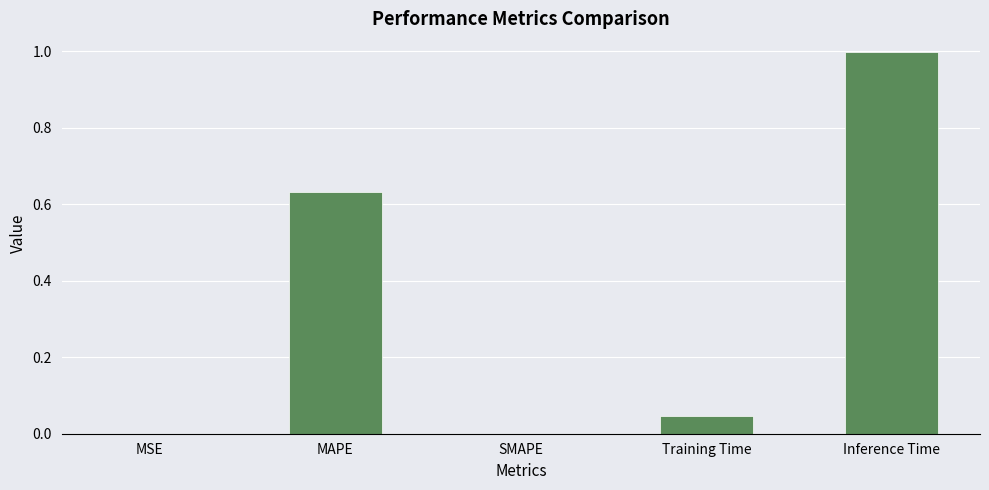

What is the maximum value shown in the chart?

1.0